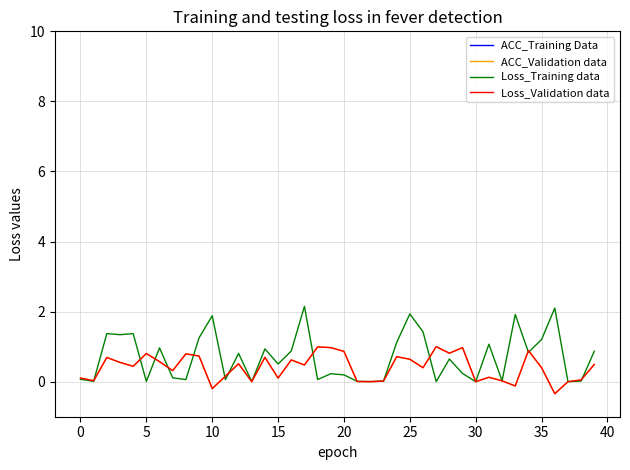

Which series has the largest total across all categories?

ACC_Training Data